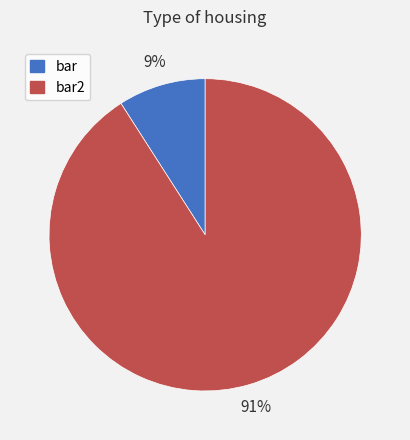

Between bar2 and bar, which is larger?

bar2